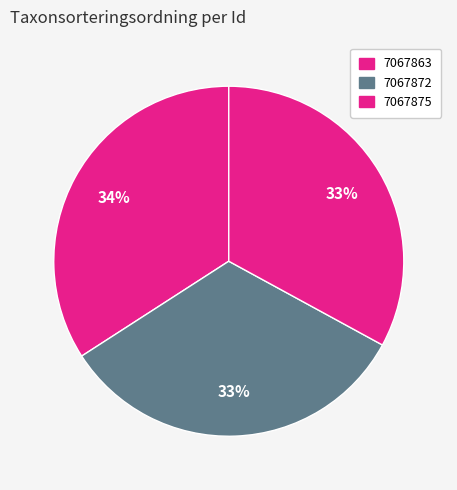

How many segments does this pie chart have?

3